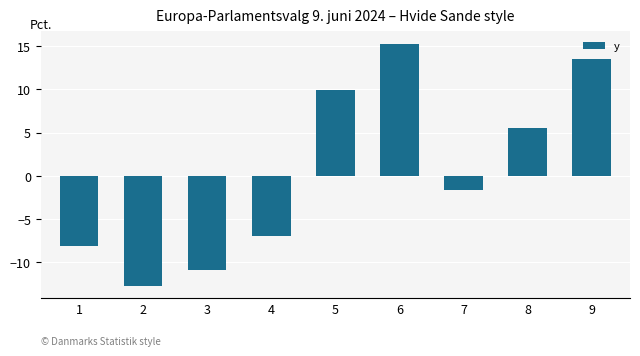

What is the approximate value at 4?

-7.0